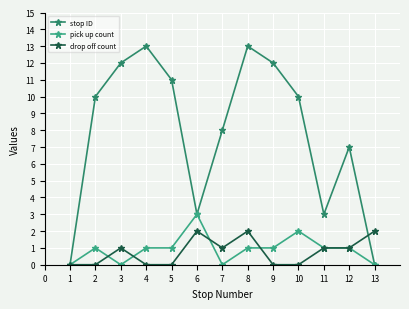

How many interior local valleys does the stop ID series have?

2